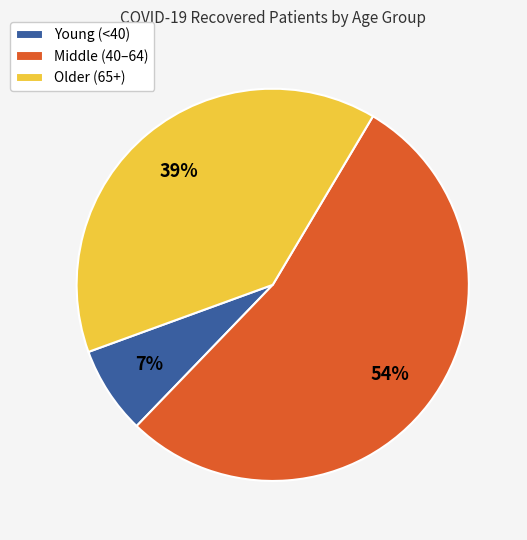

Is the sum of Older (65+) and Middle (40–64) greater than half?

Yes